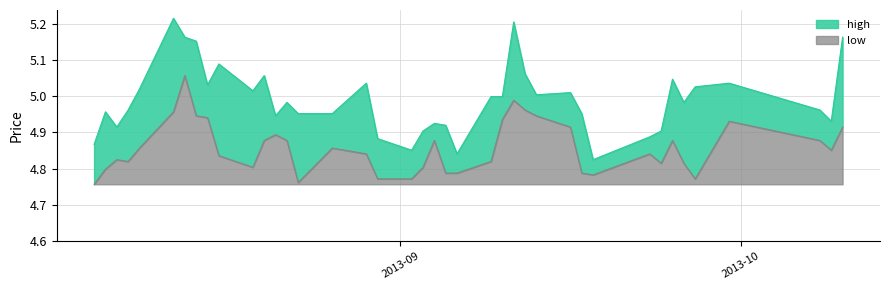

What position from the left is 2013-08-26?

16